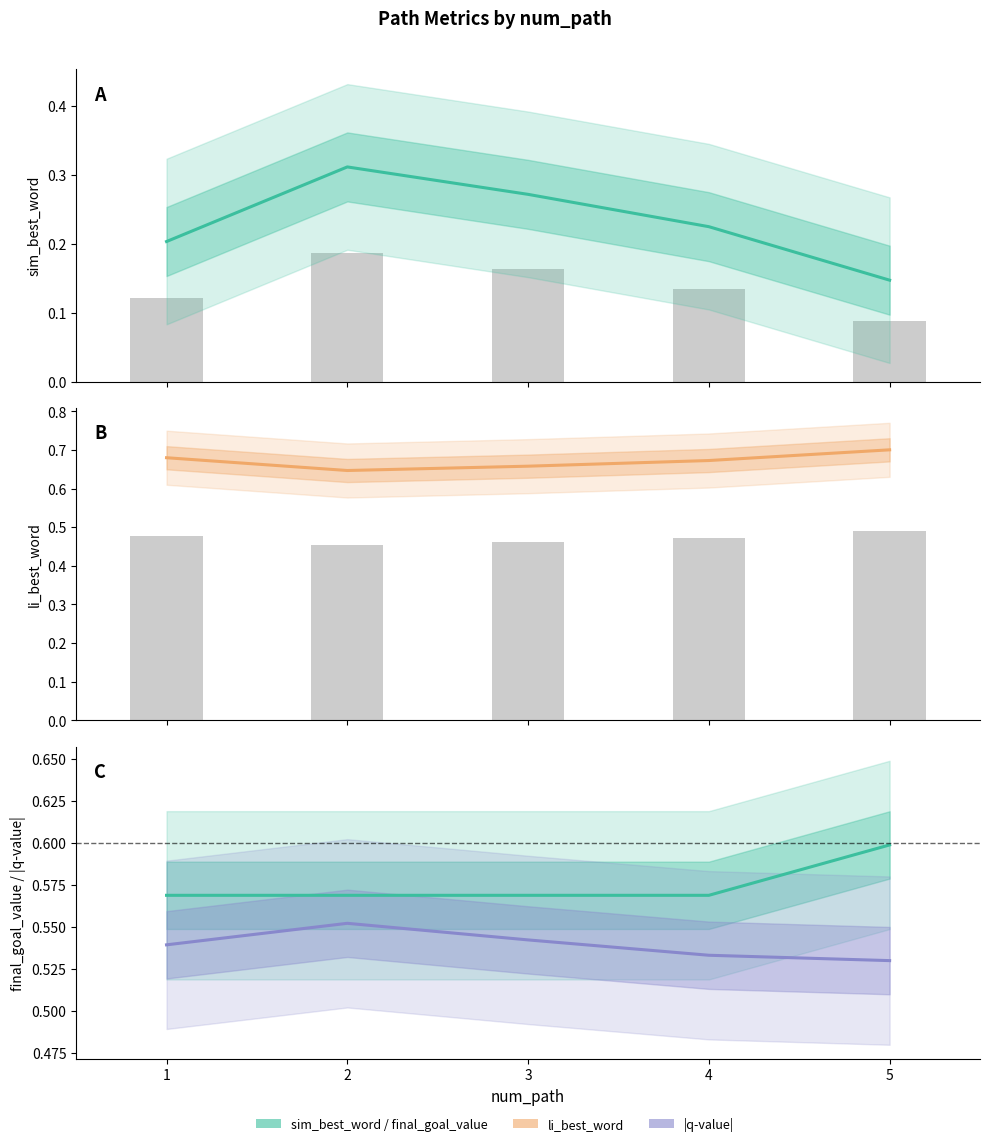

Reading left to right, what are all the values shown in this chart?

sim_best_word: 1=0.2	2=0.3	3=0.3	4=0.2	5=0.1
li_best_word: 1=0.7	2=0.6	3=0.7	4=0.7	5=0.7
final_goal_value: 1=0.6	2=0.6	3=0.6	4=0.6	5=0.6
|q-value|: 1=0.5	2=0.6	3=0.5	4=0.5	5=0.5